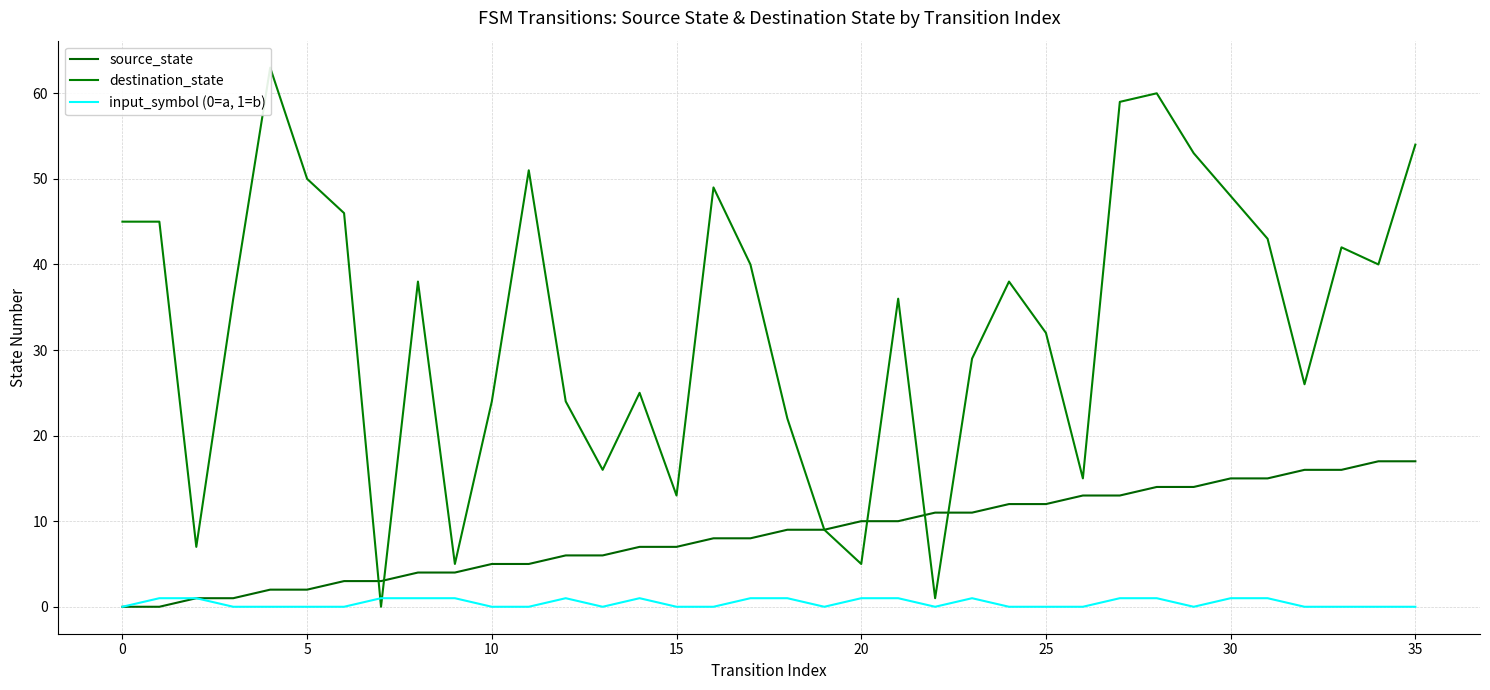

At how many categories does at least one series exceed 8?

33